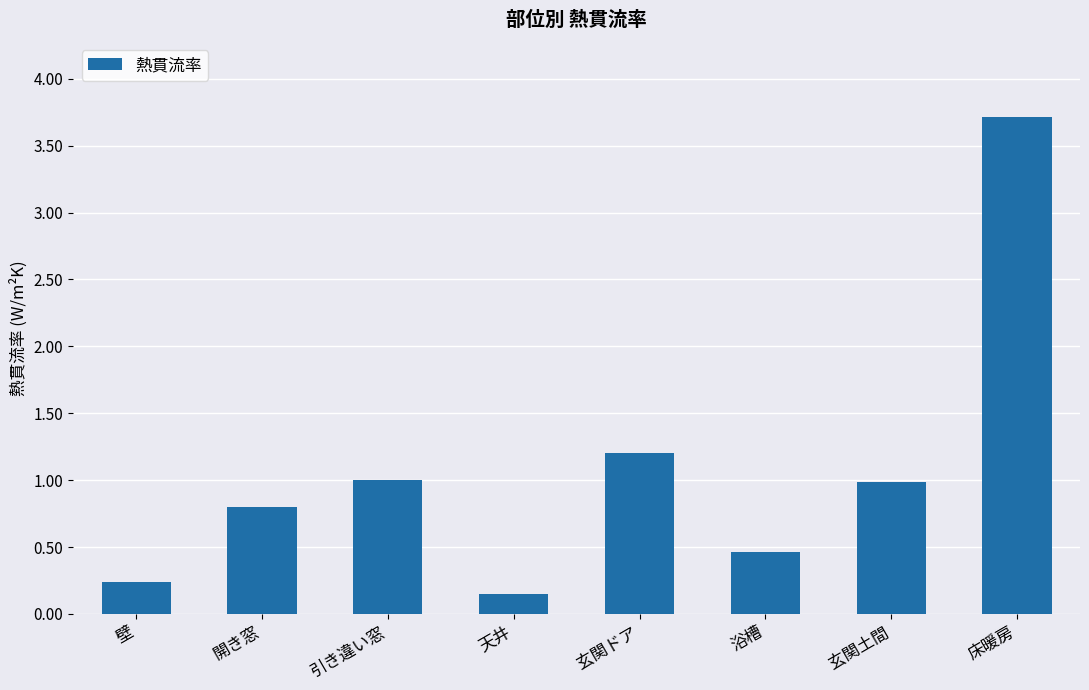

What is the difference between the values at 開き窓 and 床暖房?

2.9